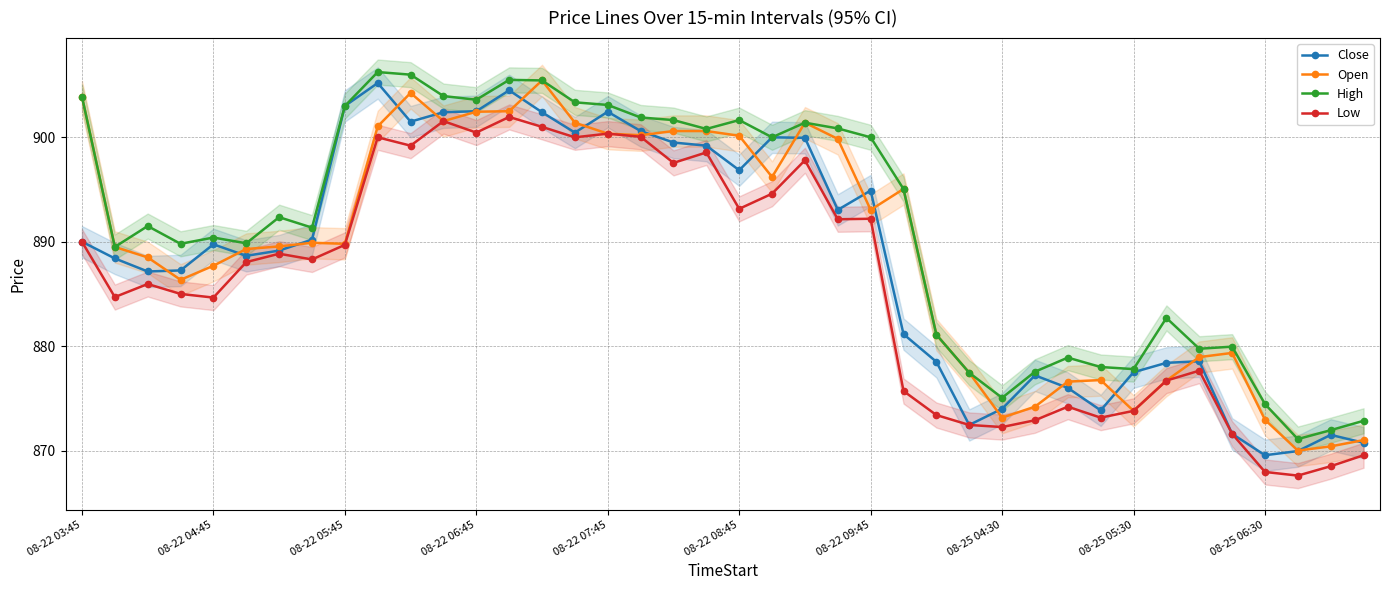

What is the minimum value for Low?

867.6